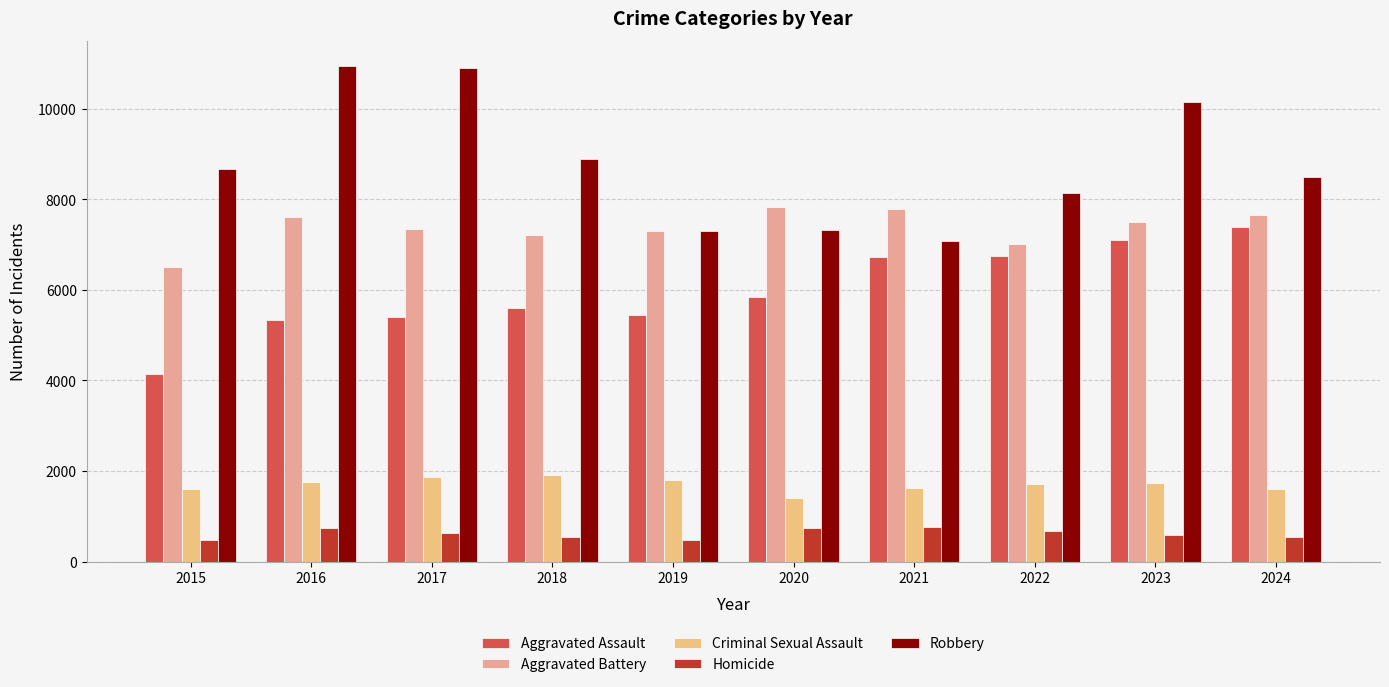

List the series in order of their peak value, lowest first.

Homicide, Criminal Sexual Assault, Aggravated Assault, Aggravated Battery, Robbery